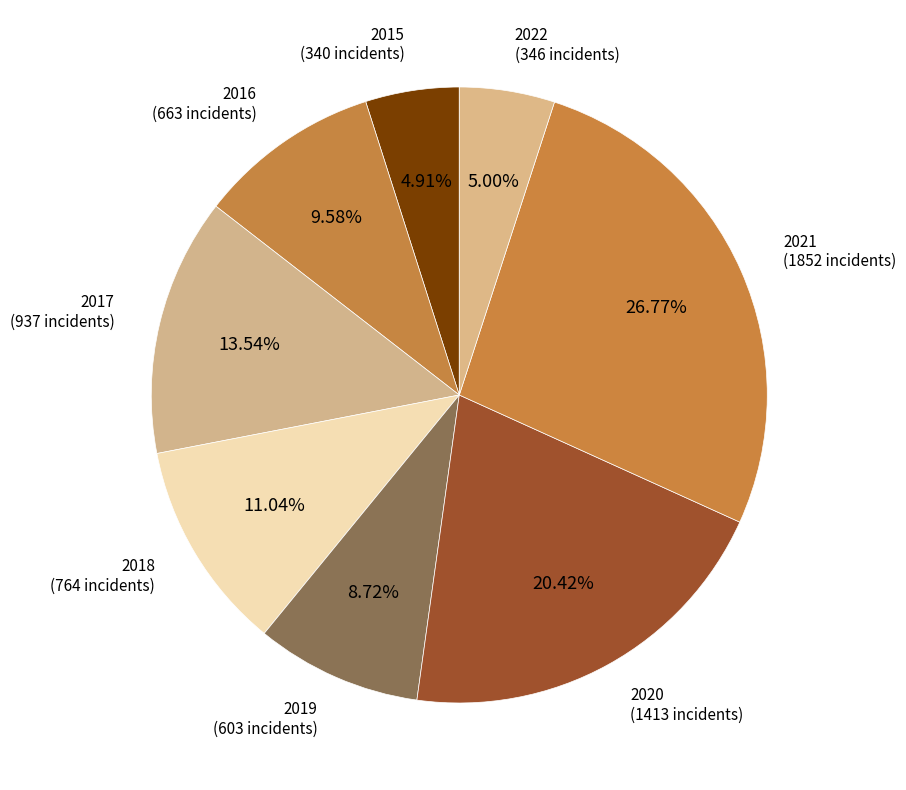

To the nearest percent, what is the difference between the 2019 and 2021 slice percentages?

18%